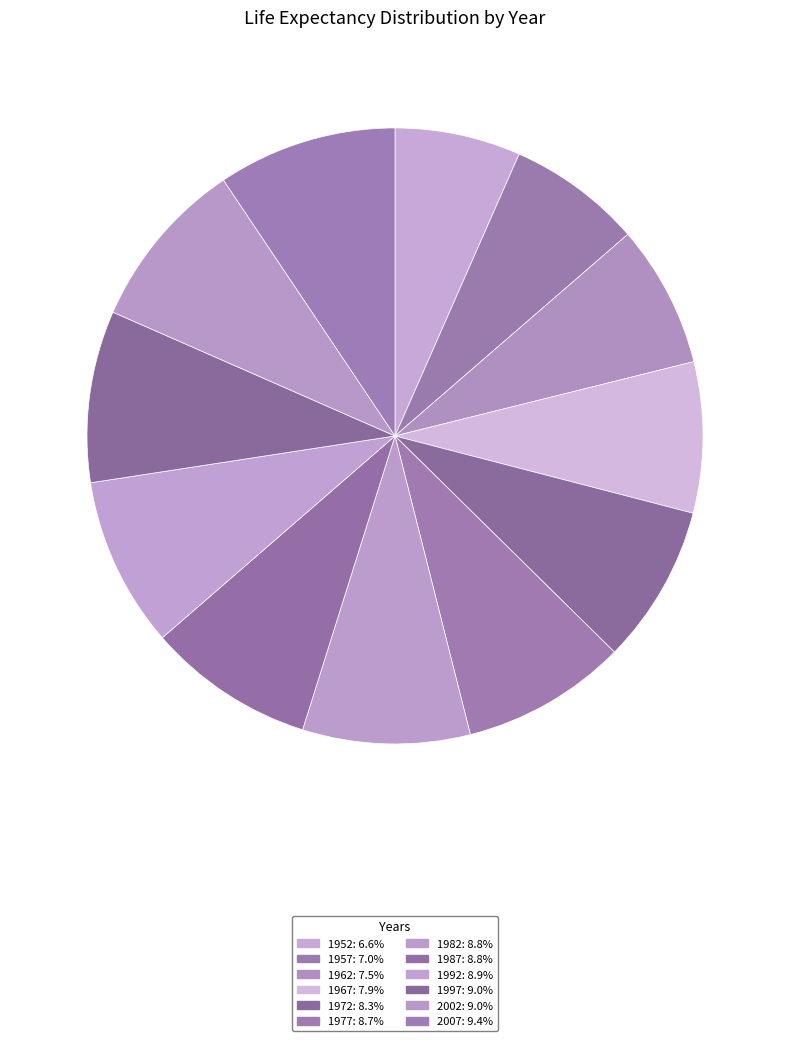

Which slice is the largest?

2007